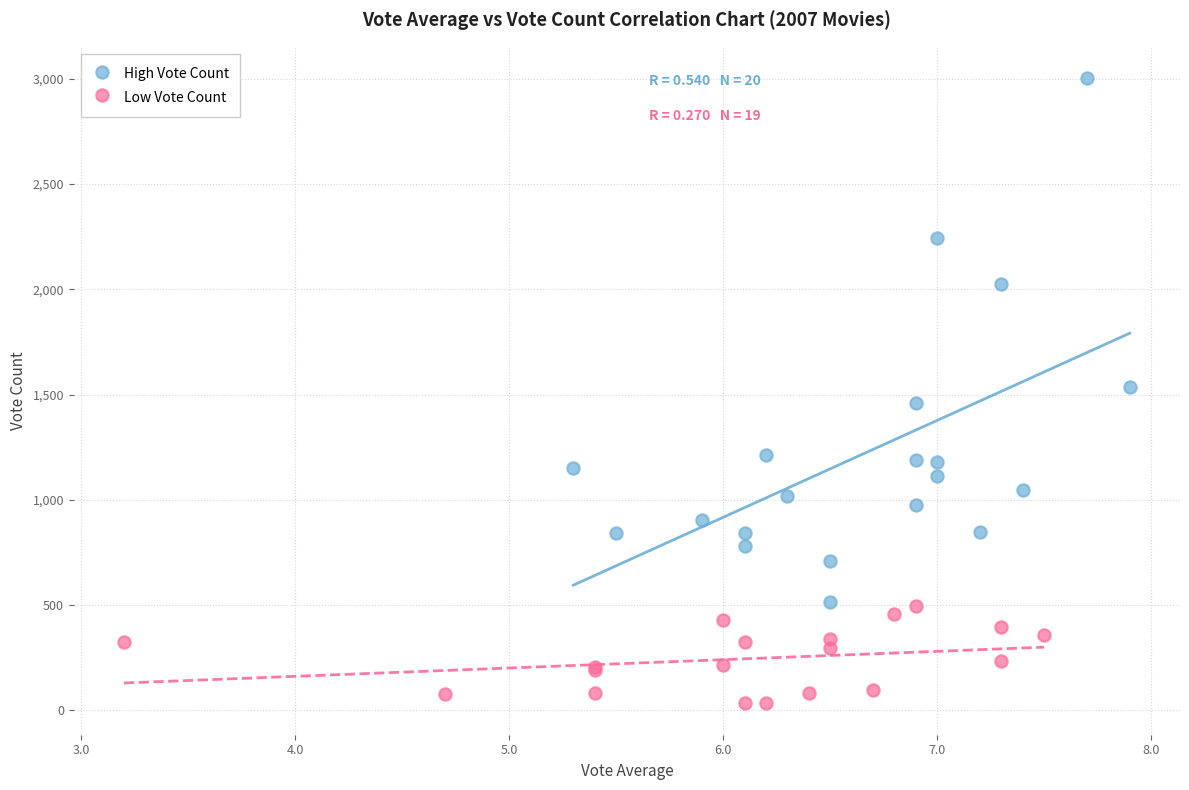

Which series contains the highest Y value?

High Vote Count